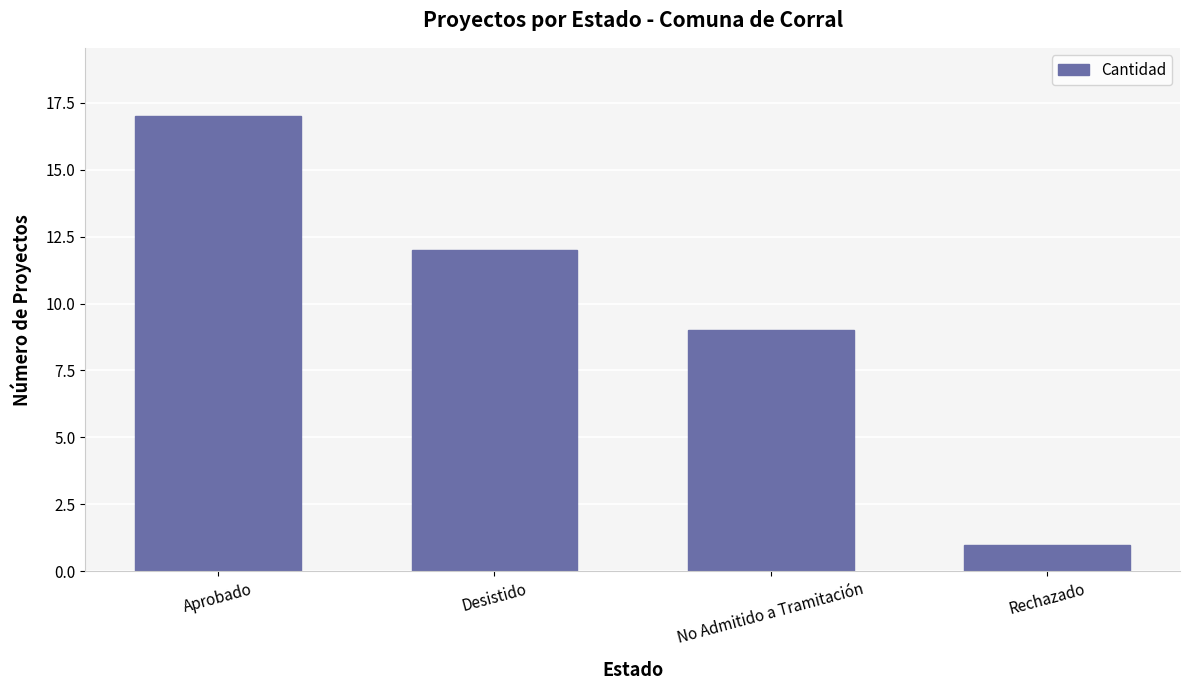

What is the label of the 4th bar from the right?

Aprobado